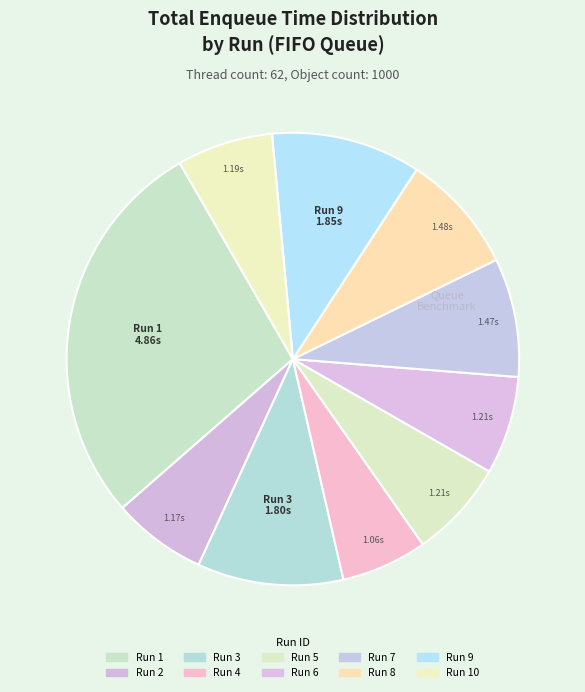

Which slice is the largest?

Run 1